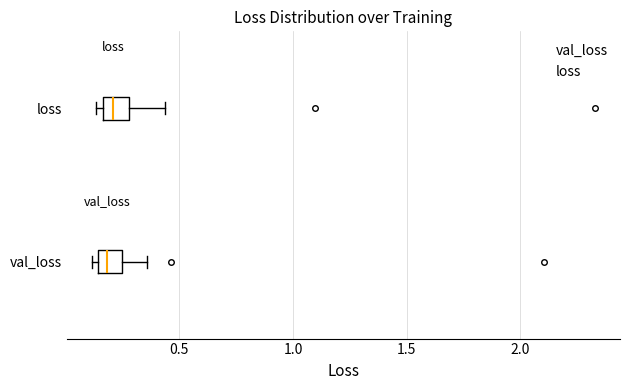

Where does the right whisker of the box for loss end on the x-axis? The values are not printed on the chart, so give them approximately, as read against the axis.

0.45